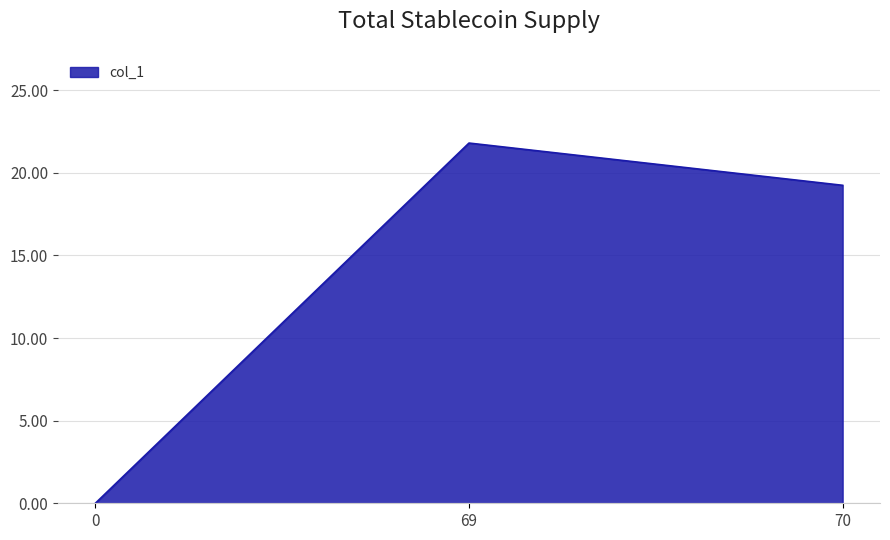

List the labels in order of value, smallest first.

0, 70, 69